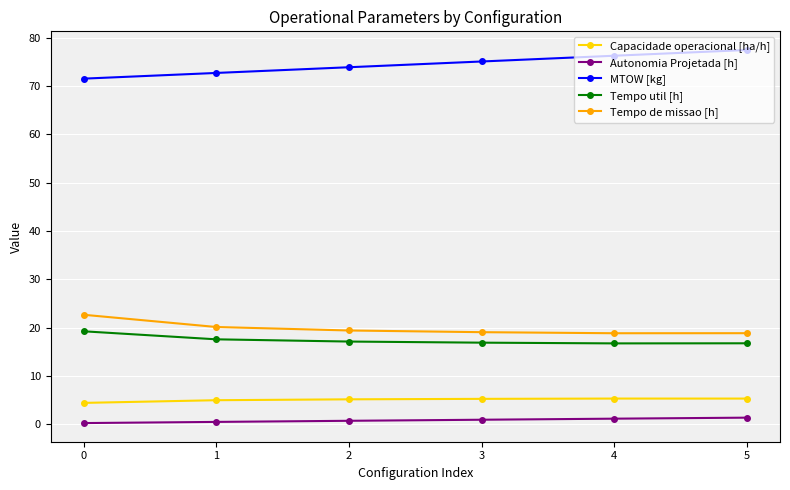

What is the lowest value of the Tempo util [h] series?

16.7